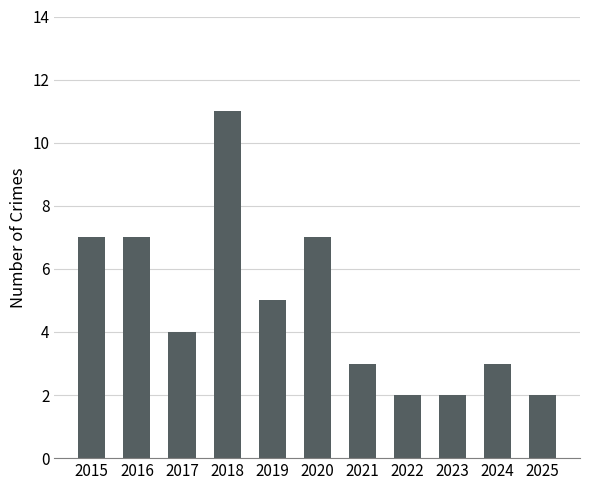

Reading right to left, what are all the values shown in this chart?

2	3	2	2	3	7	5	11	4	7	7